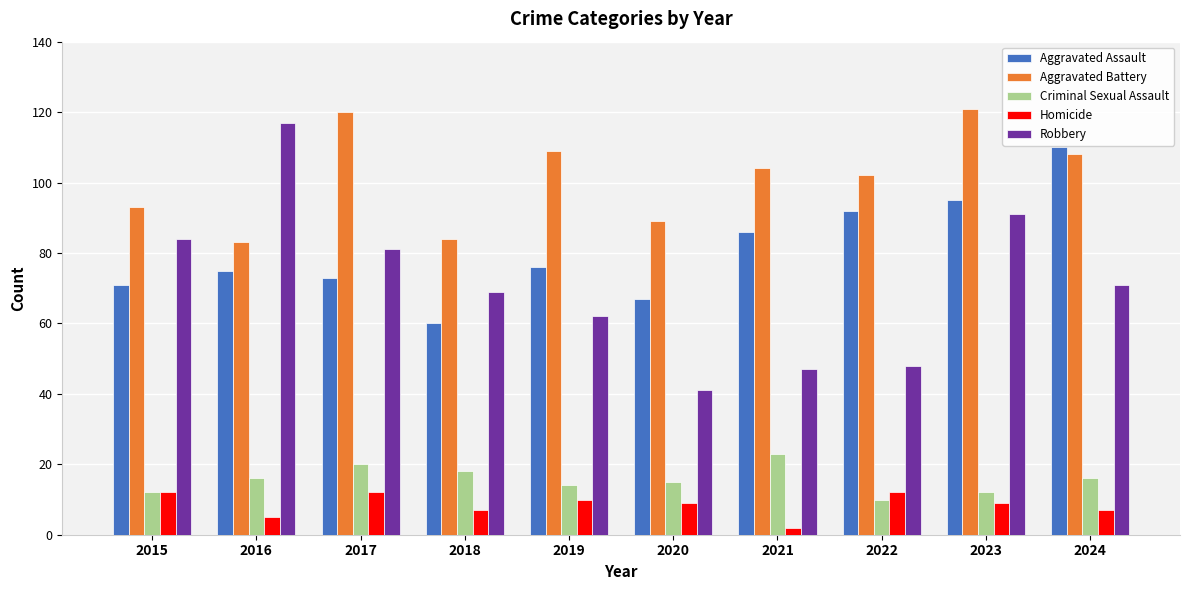

Rank the series at 2018 from lowest to highest value.

Homicide, Criminal Sexual Assault, Aggravated Assault, Robbery, Aggravated Battery